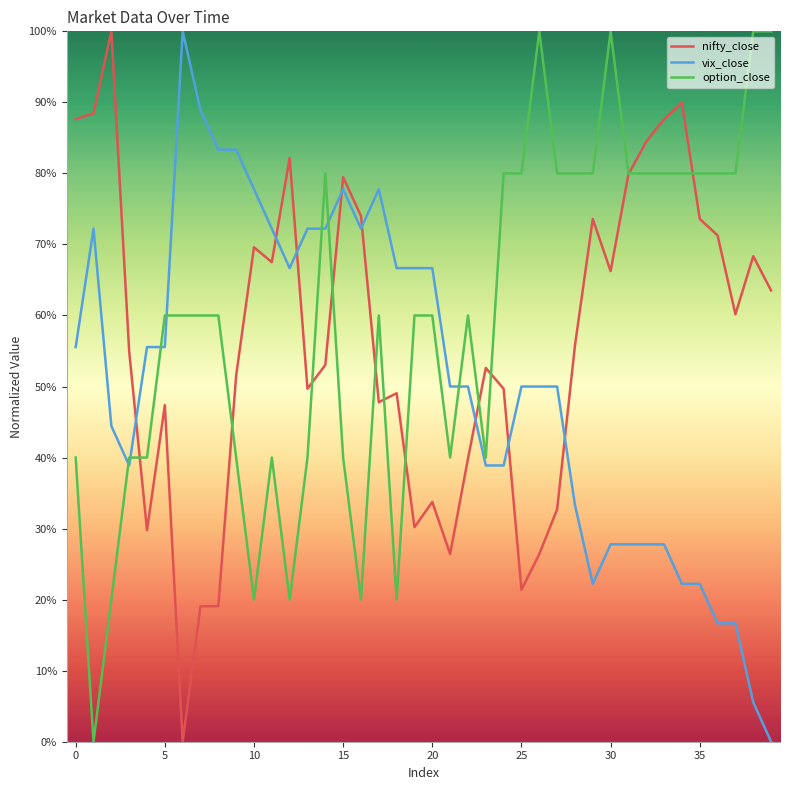

What are all the series names shown in the legend?

nifty_close, vix_close, option_close